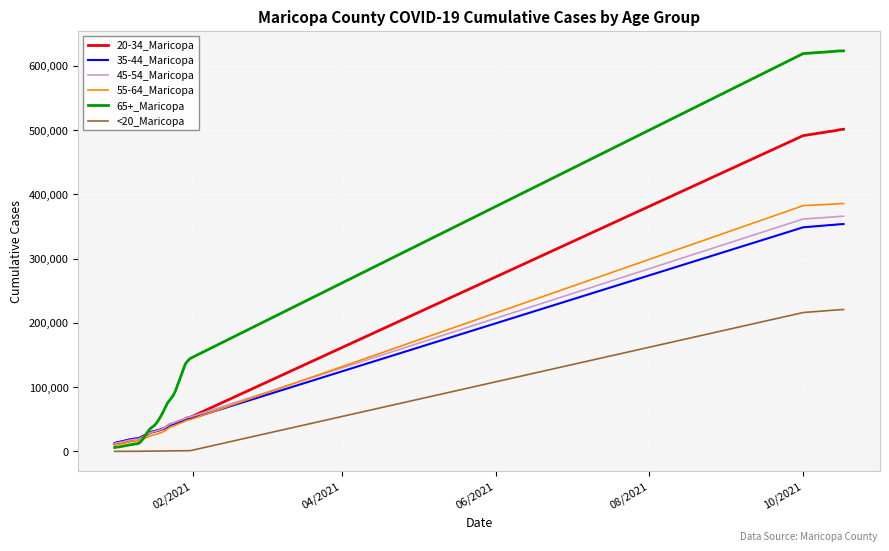

What is the greatest value displayed?

623257